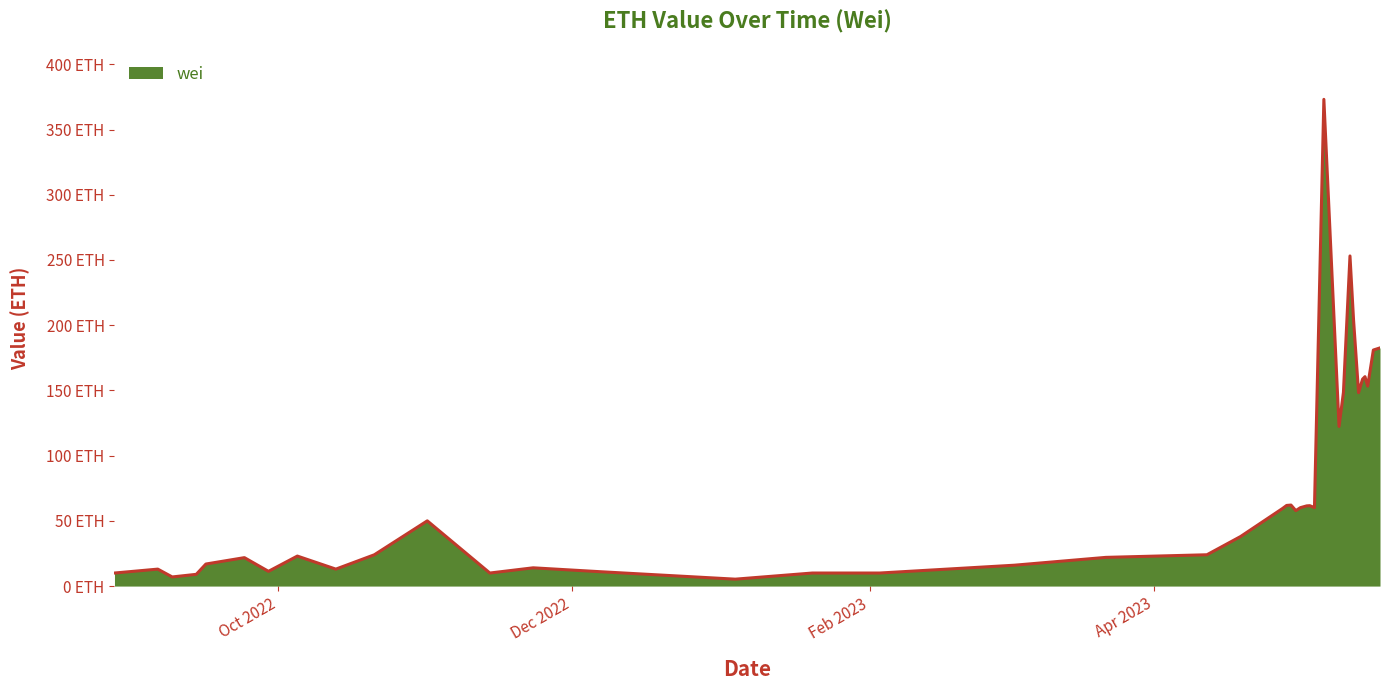

Does the chart display data point markers on the line(s)?

No